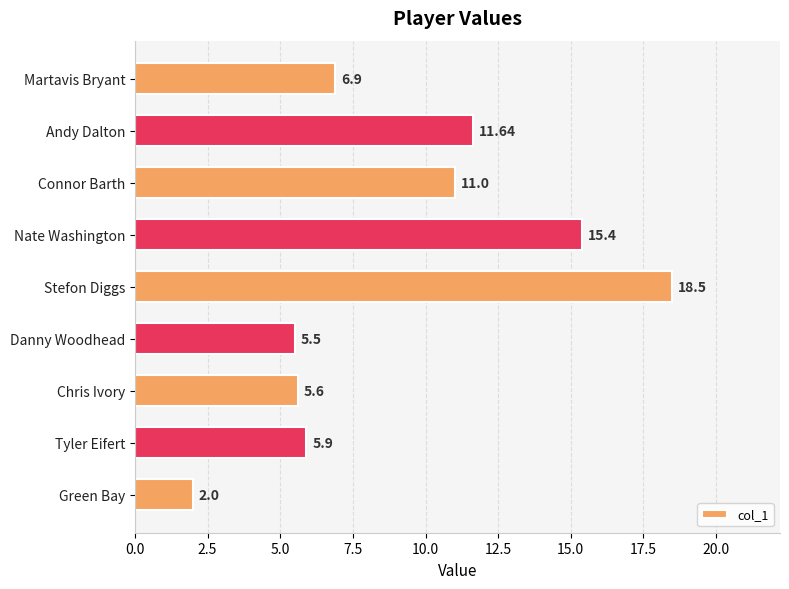

What is the difference between the values at Martavis Bryant and Connor Barth?

4.1